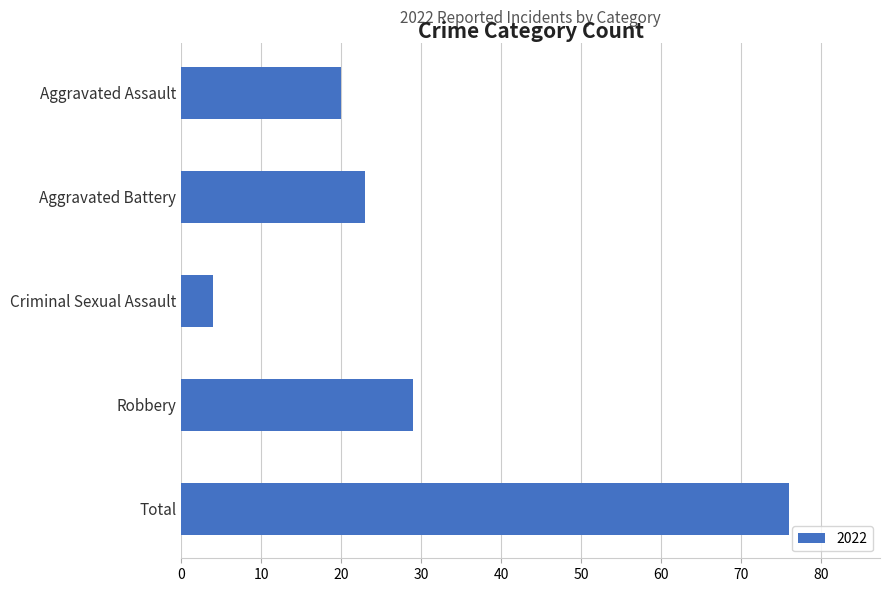

Count the number of categories in the chart.

5